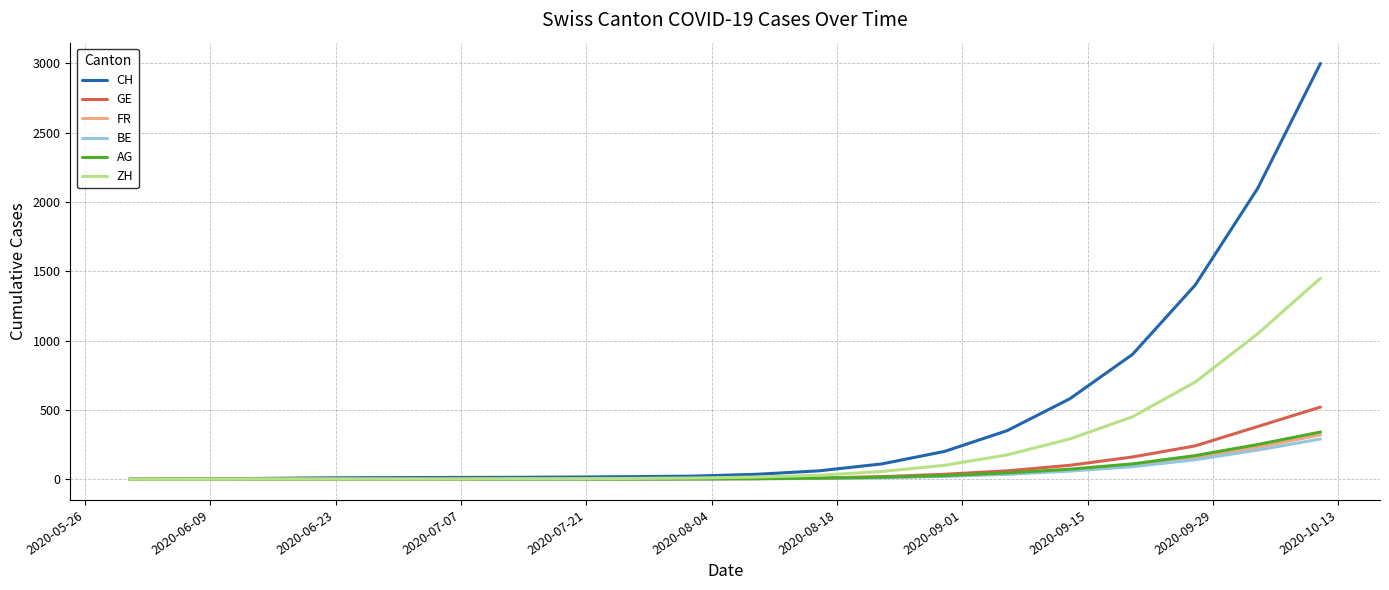

Which series has the largest total across all categories?

CH